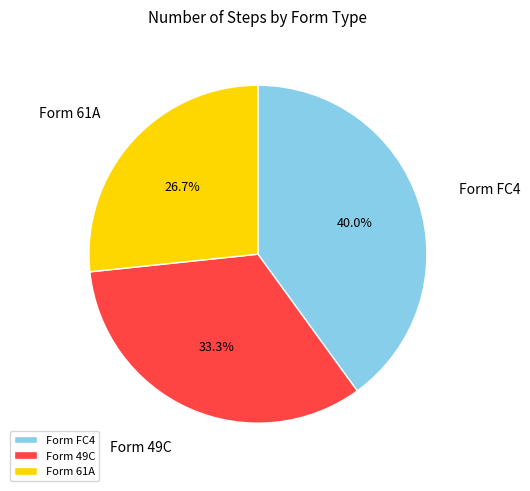

Combined, do Form FC4 and Form 49C account for over 50%?

Yes